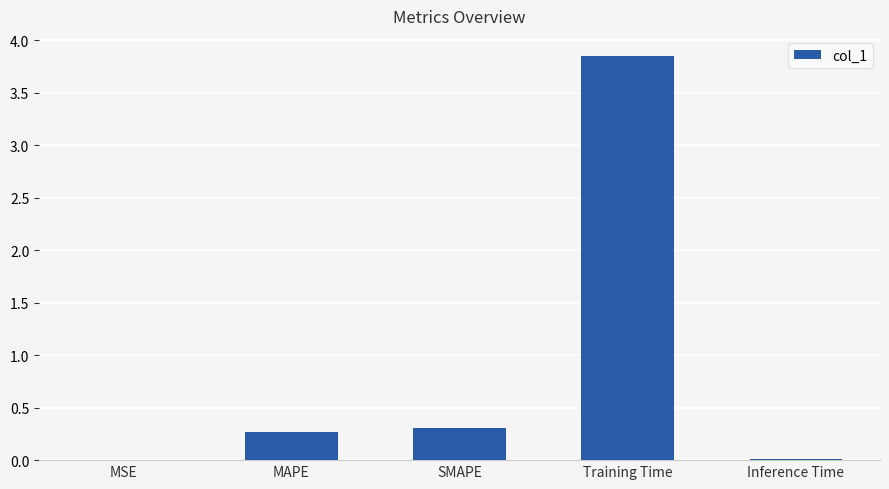

Which label corresponds to the largest value in the chart?

Training Time